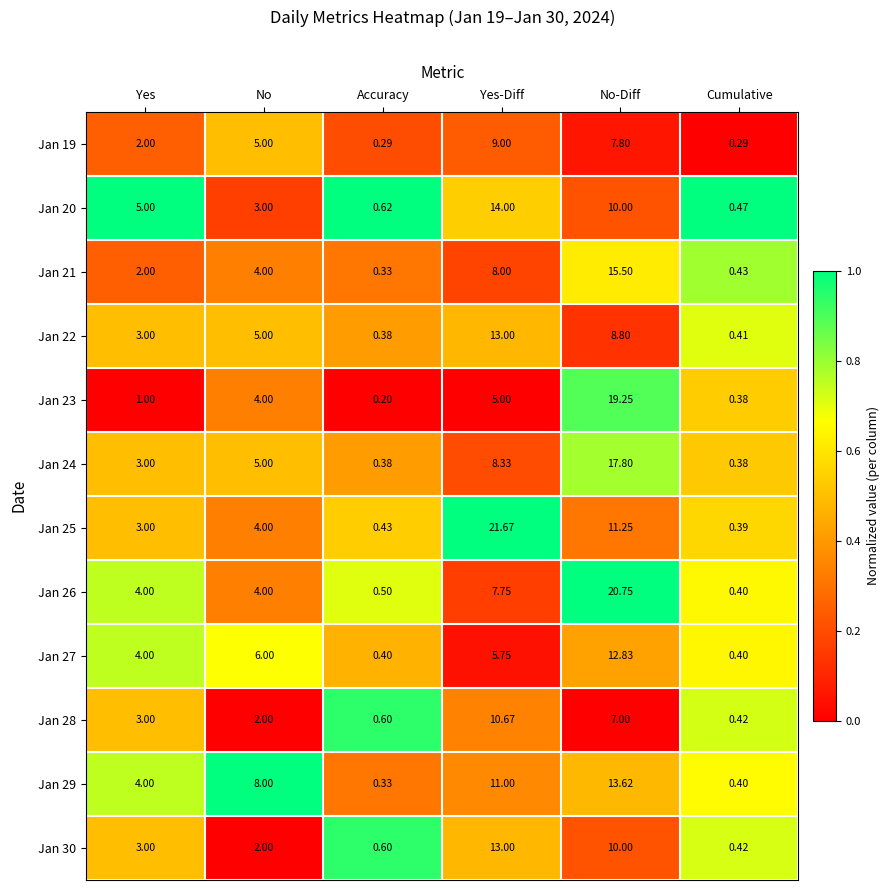

What is the maximum value shown in the chart?

21.7